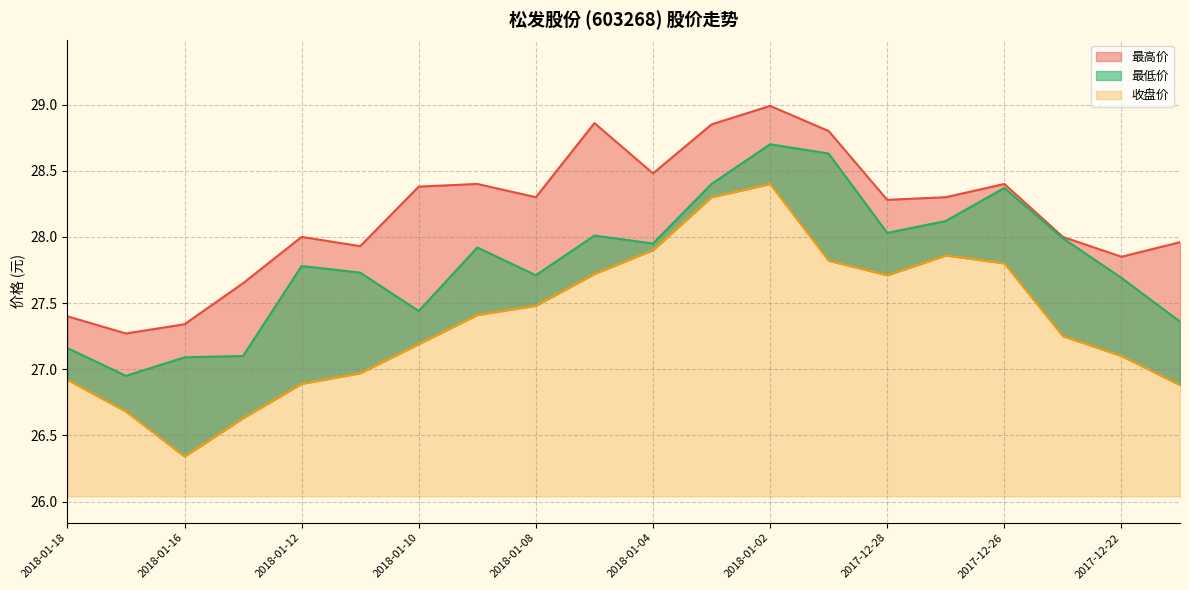

What is the difference between the maximum and minimum values in the 最高价 series?

1.7